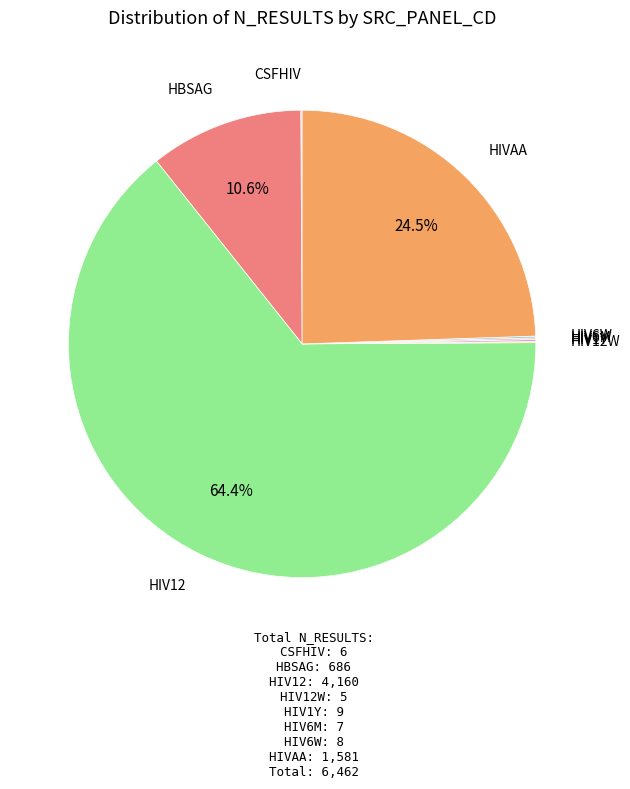

Which slice represents more than half of the pie?

HIV12